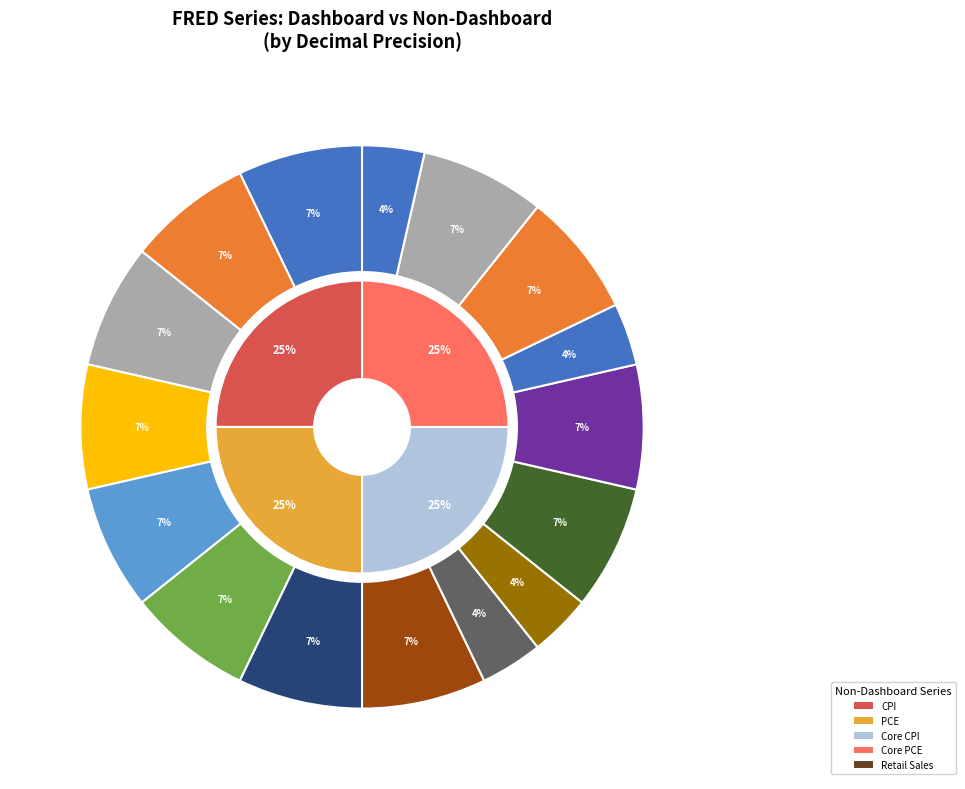

Is Fed Funds Rate the majority of the pie?

No